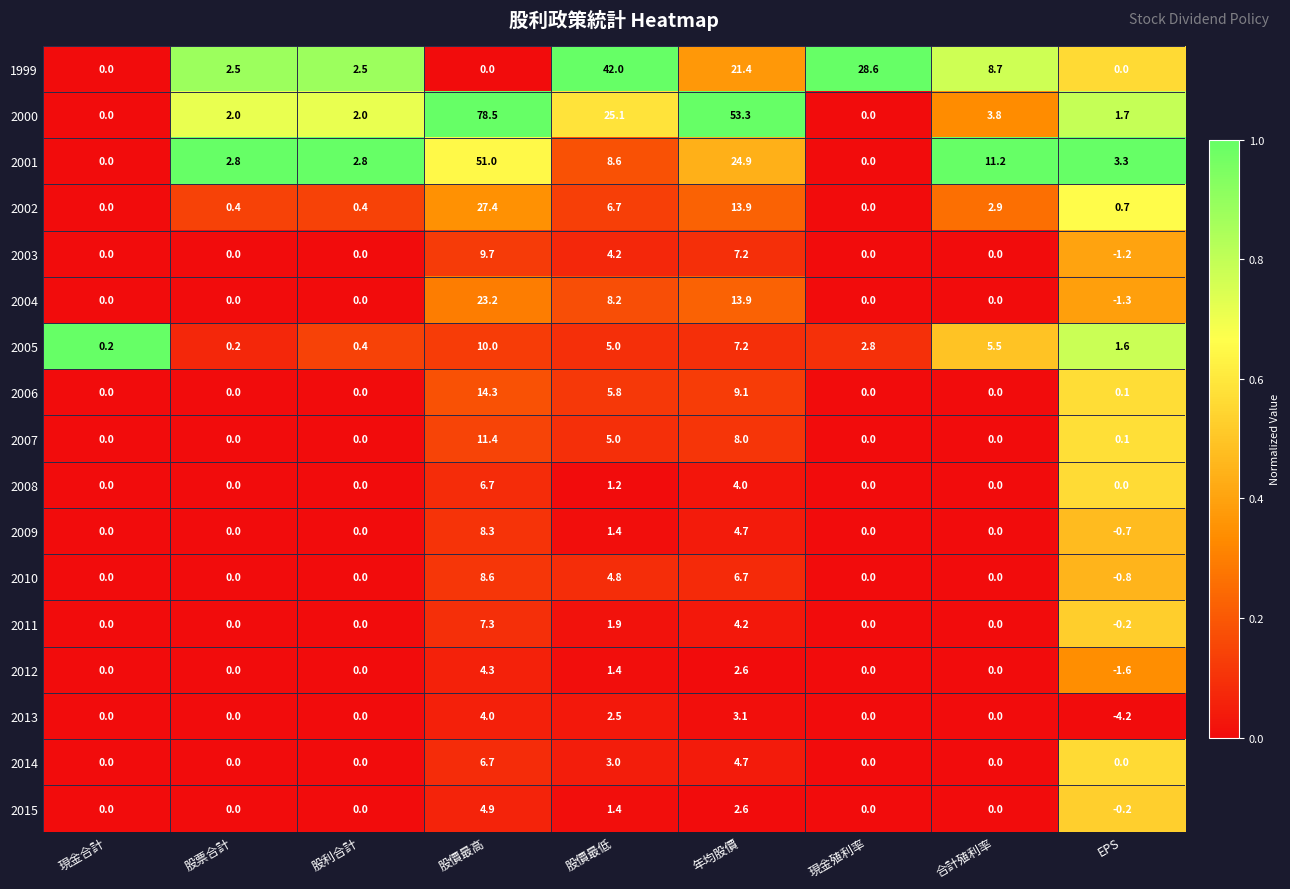

Which category has the lowest value across all series?

EPS